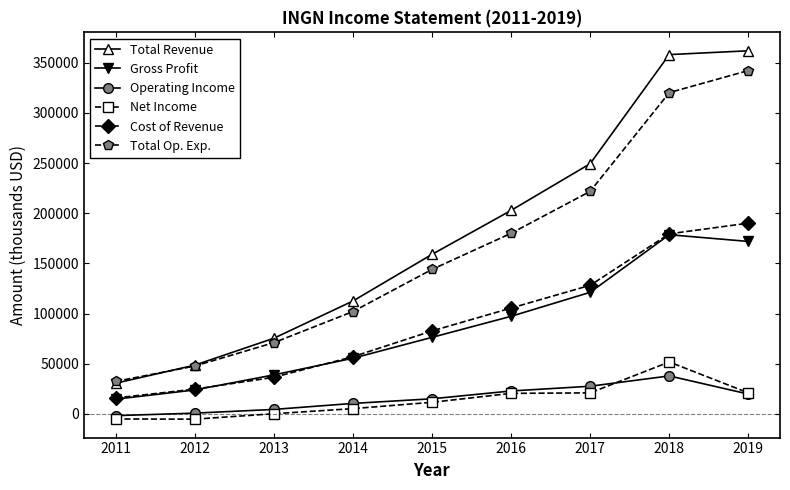

Is the value of Net Income at 2017 greater than the value of Total Revenue at 2018?

No